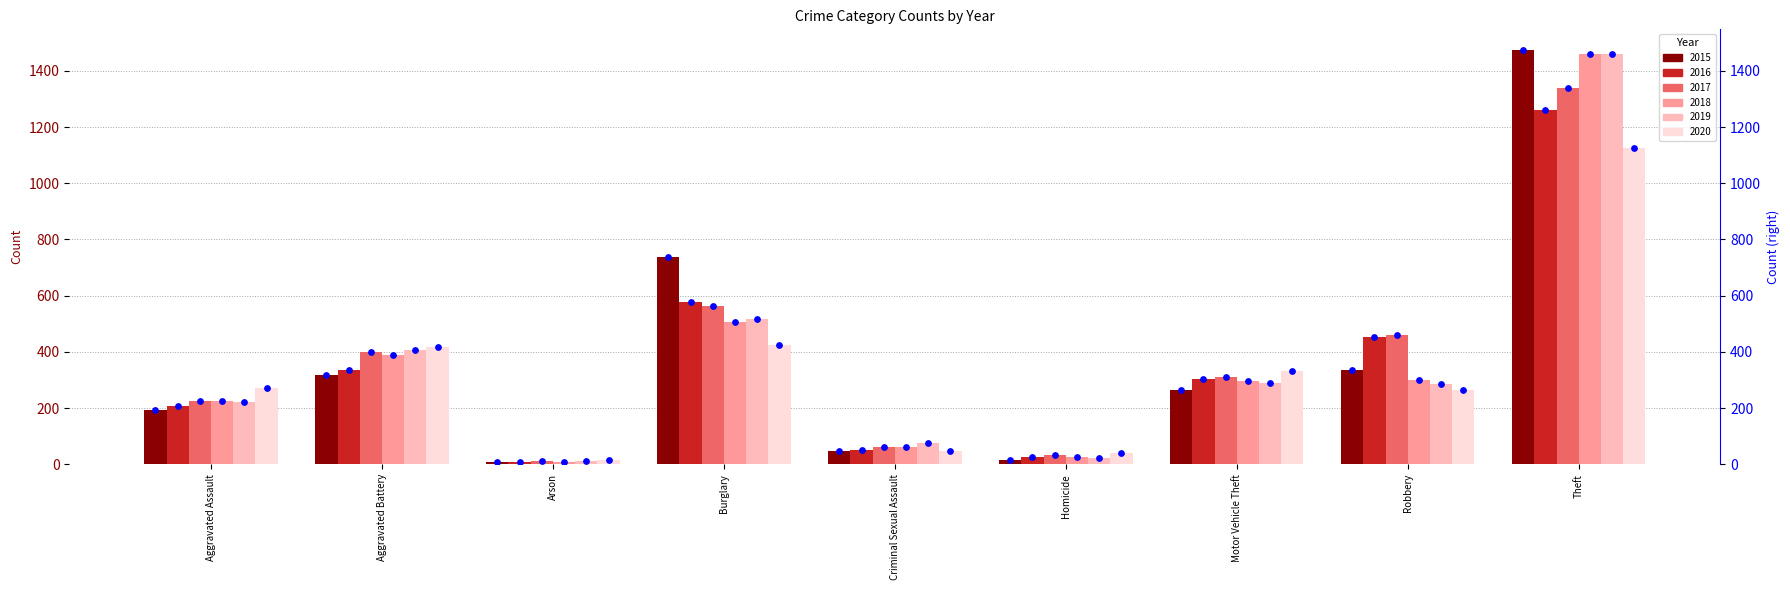

Between Homicide and Aggravated Assault, which is larger?

Aggravated Assault